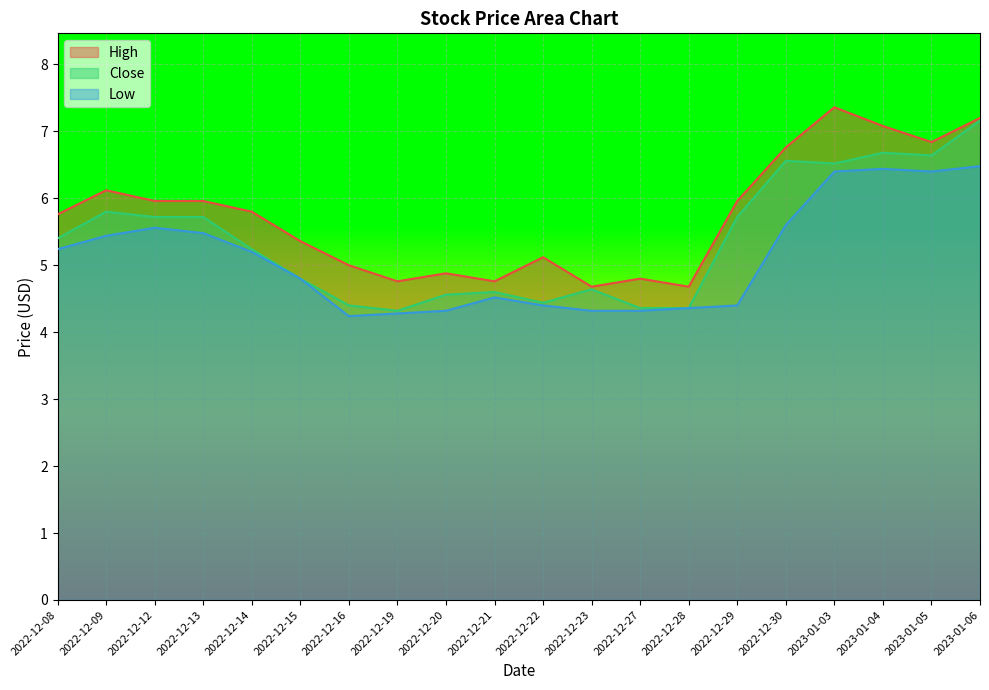

What is the label of the 4th point from the right?

2023-01-03